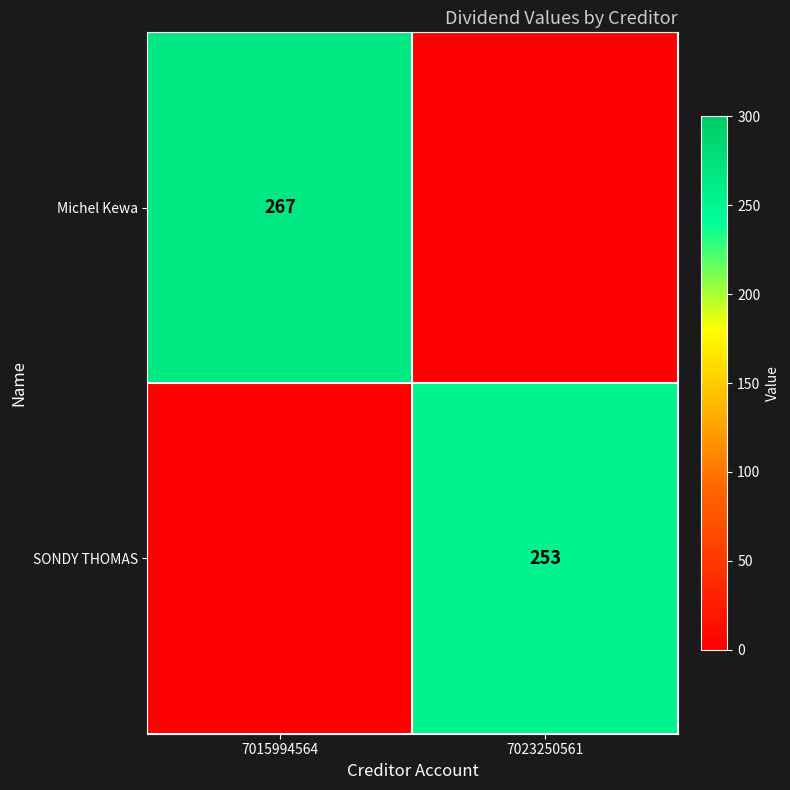

The Michel Kewa series shows 267 at 7015994564. True or false?

True